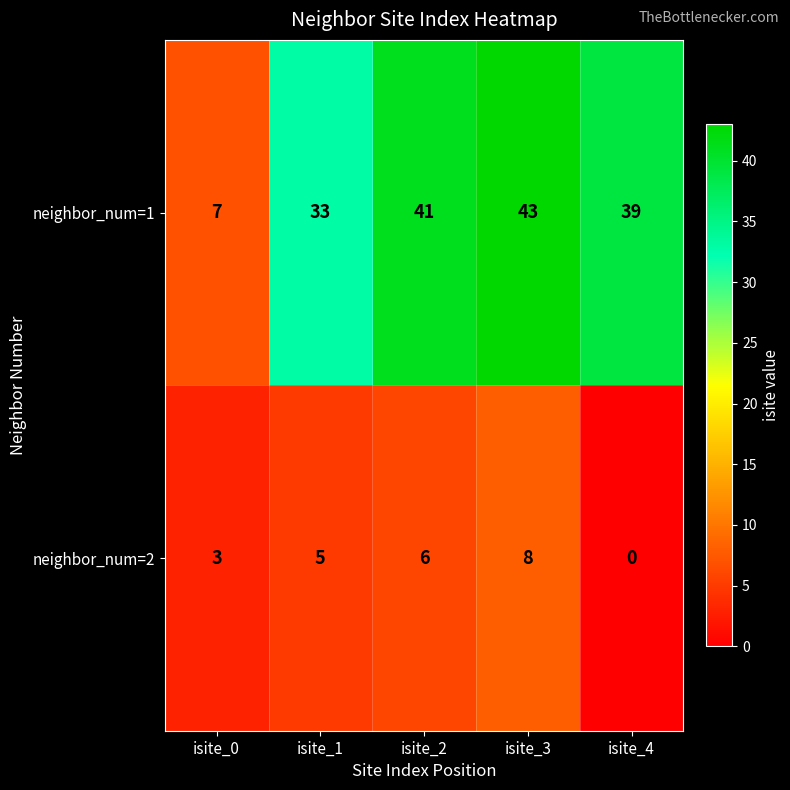

What is the greatest value displayed?

43